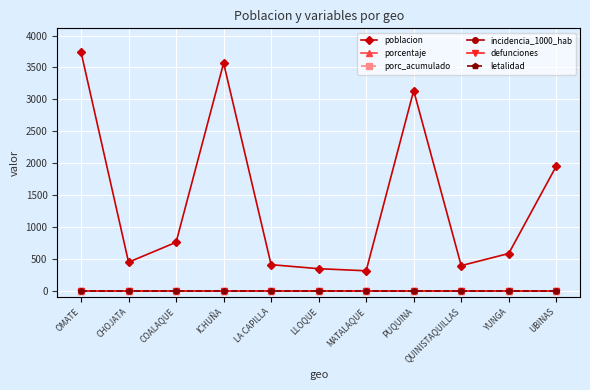

Is this an area chart (filled region under the line)?

No